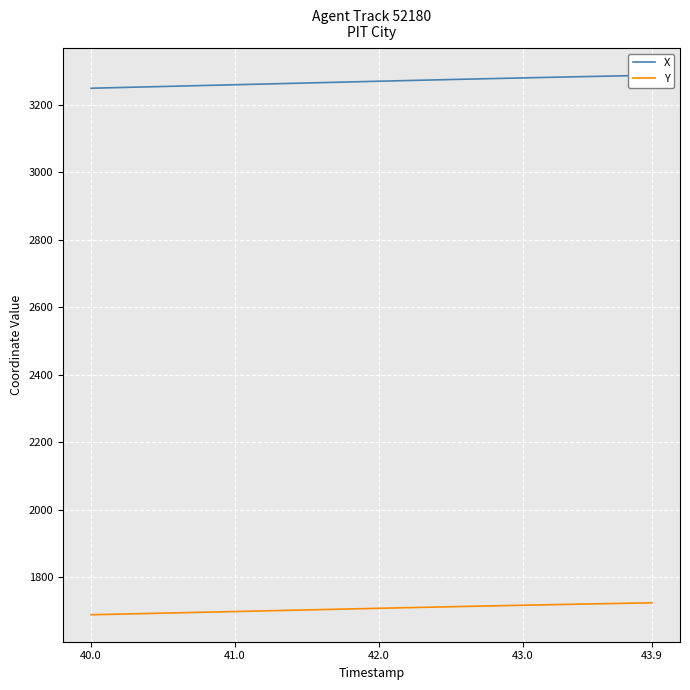

What is the highest value of the Y series?

1723.7